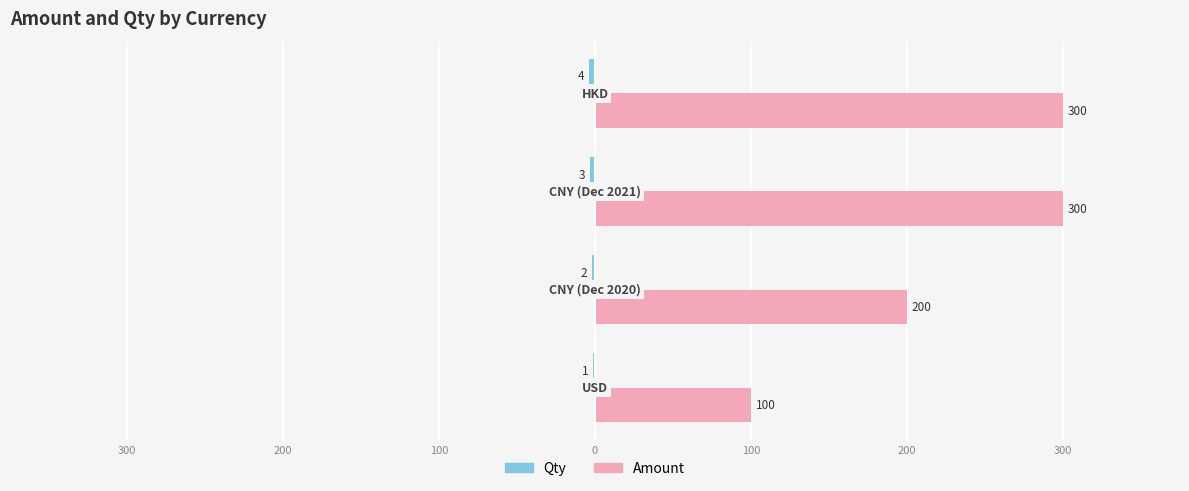

How many data points in Amount are less than 300?

2